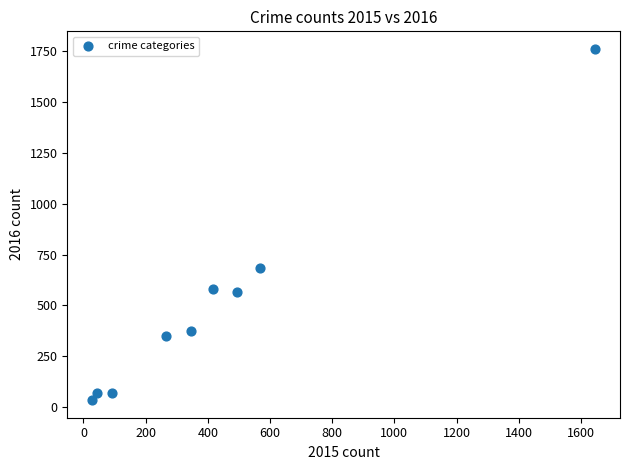

What is the range of Y values (max minus min)?

1727